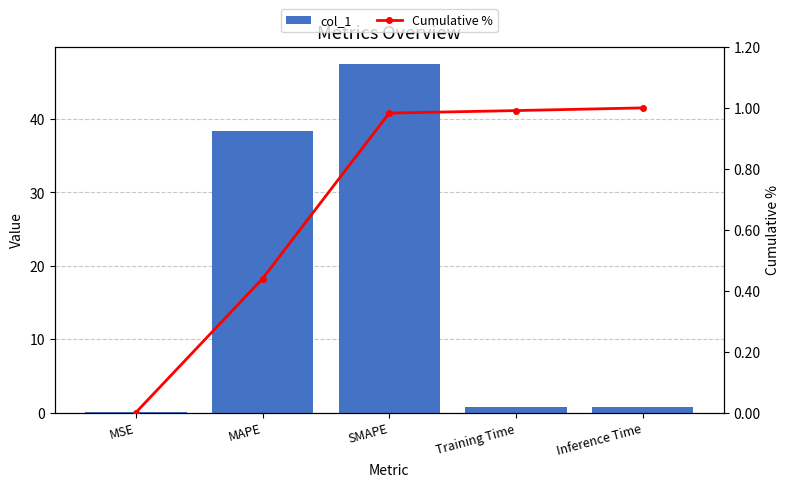

Reading left to right, extract all data points from this chart.

col_1: 0.0	38.3	47.4	0.7	0.8
Cumulative %: 0.0	0.4	1.0	1.0	1.0